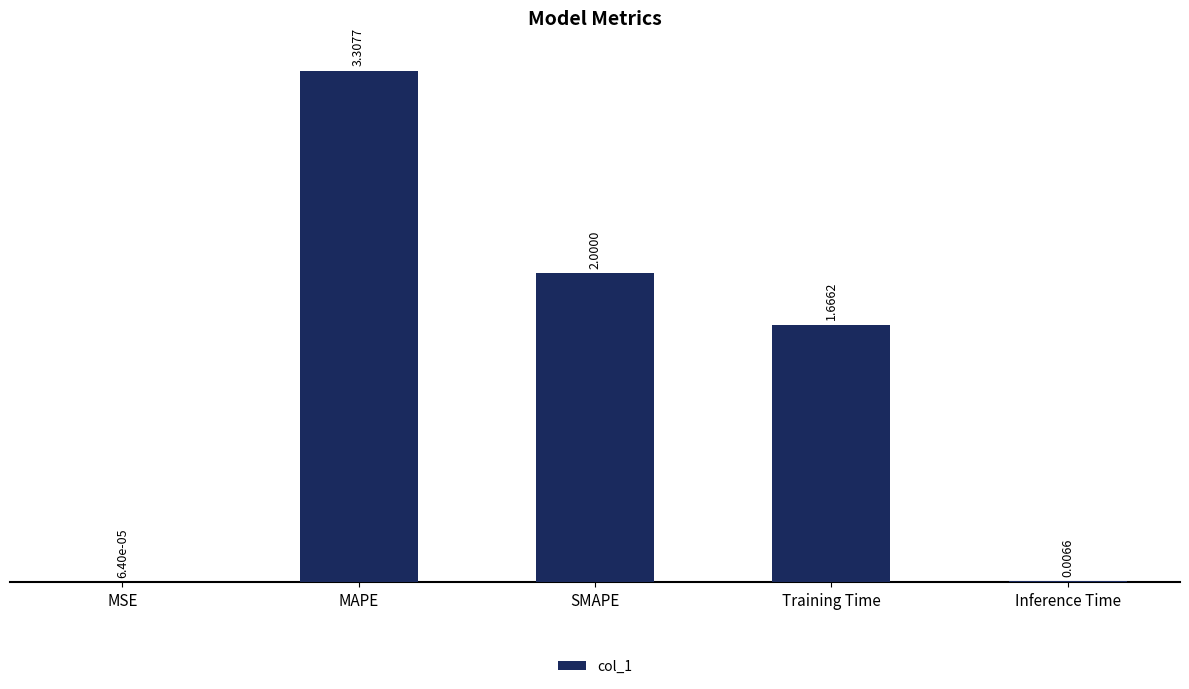

At which label does the data first exceed 1?

MAPE